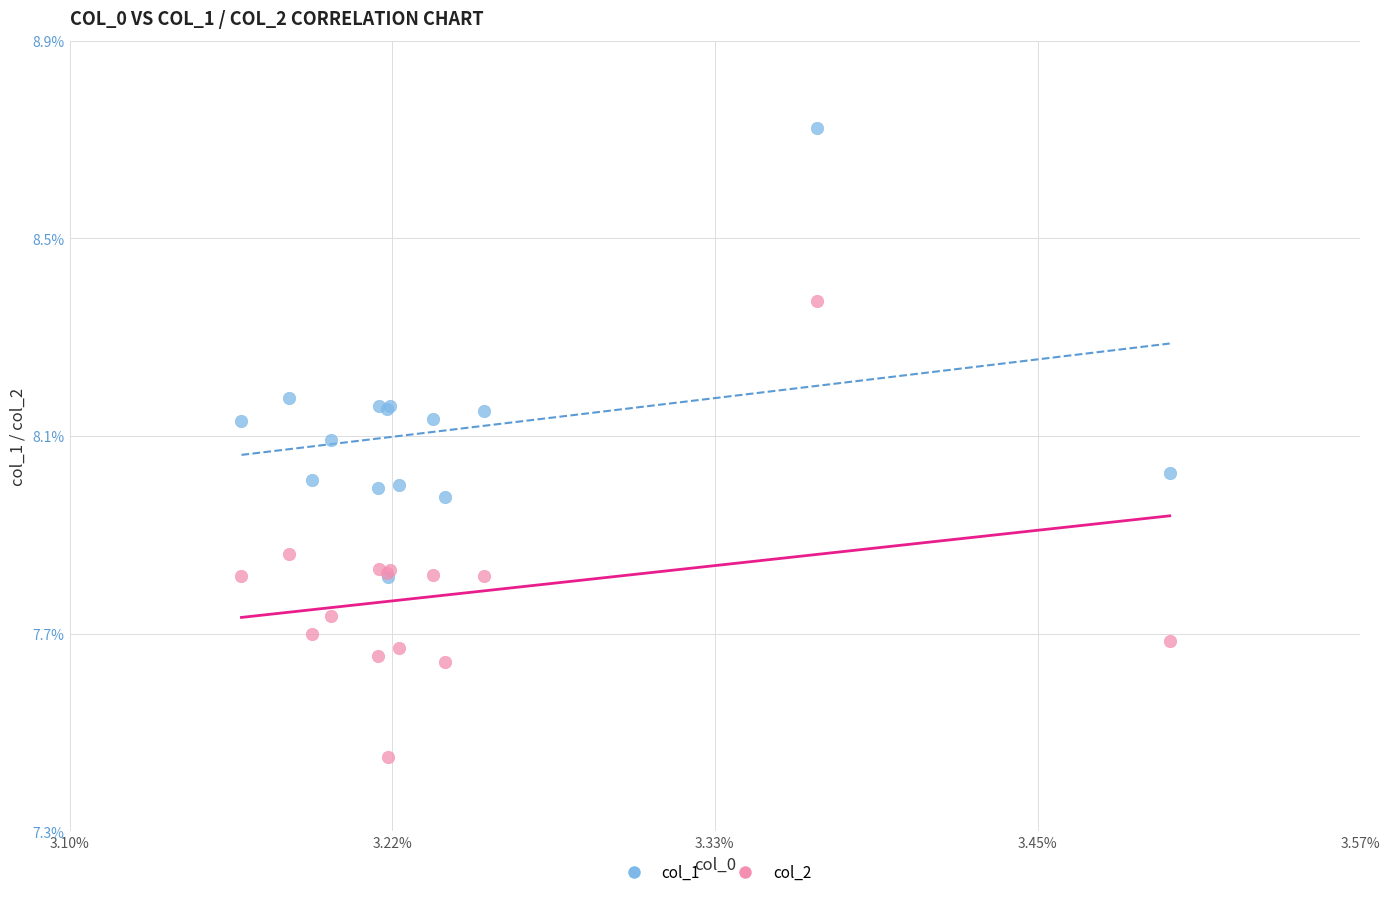

What are all the series names shown in the legend?

col_1, col_2